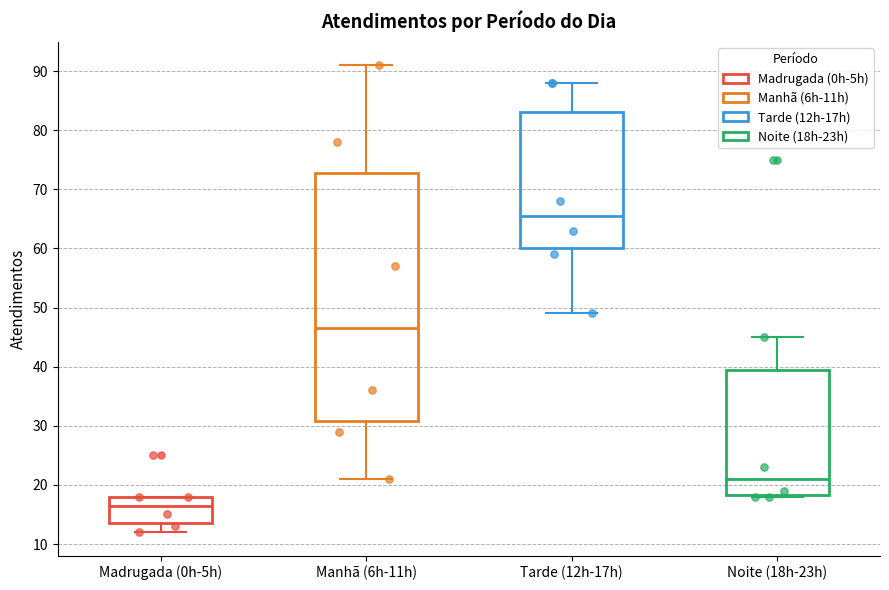

Which box's median line is the lowest?

Madrugada (0h-5h)